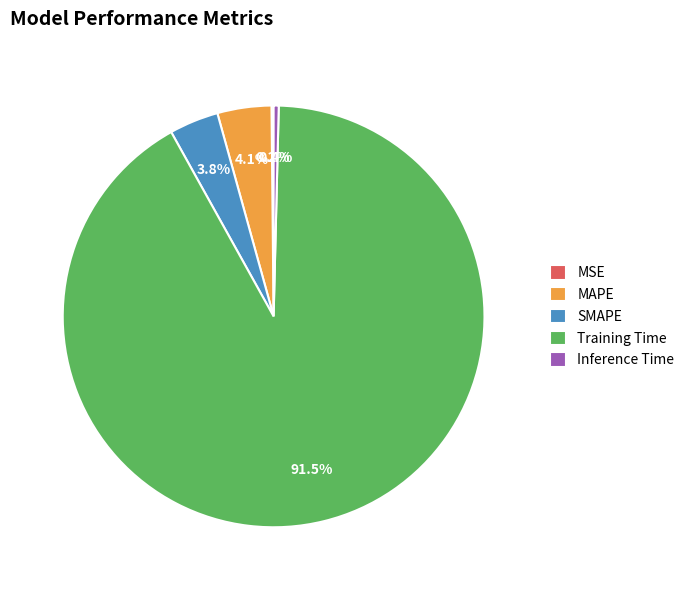

What percentage is NOT represented by Inference Time?

99.6%